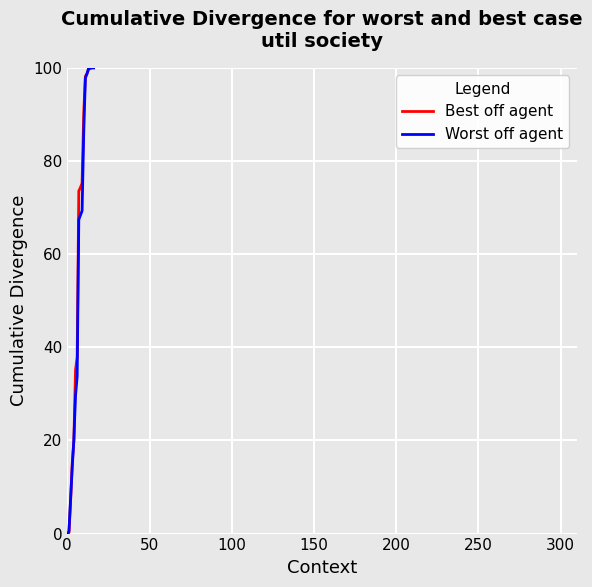

What is the highest value of the Best off agent series?

100.0